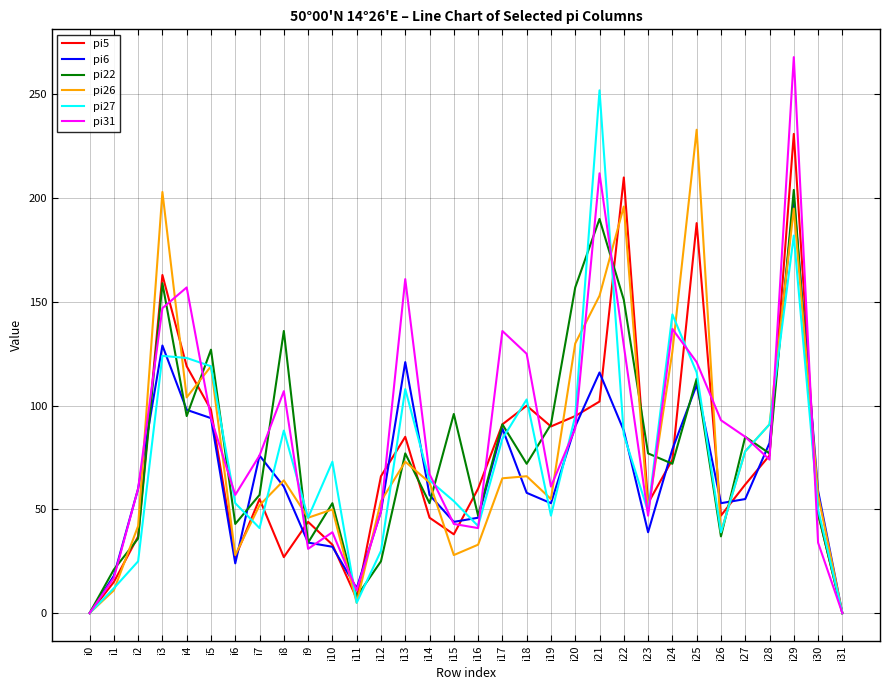

Which category has the highest value across all series?

i29